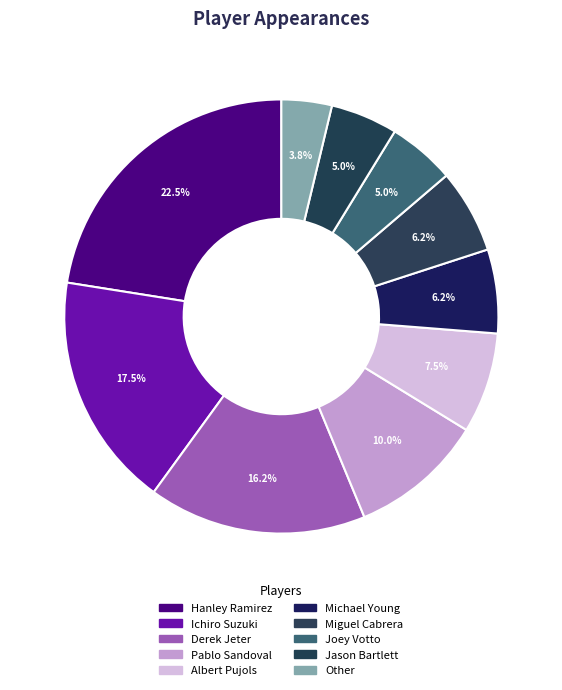

To the nearest percent, what is the combined percentage of Other and Pablo Sandoval?

14%